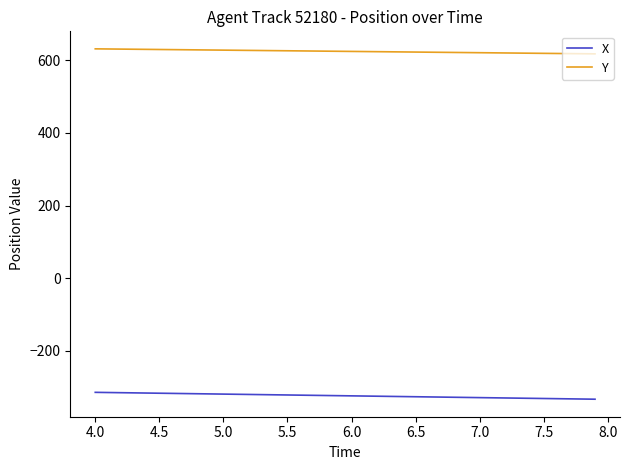

How many series are shown in this chart?

2